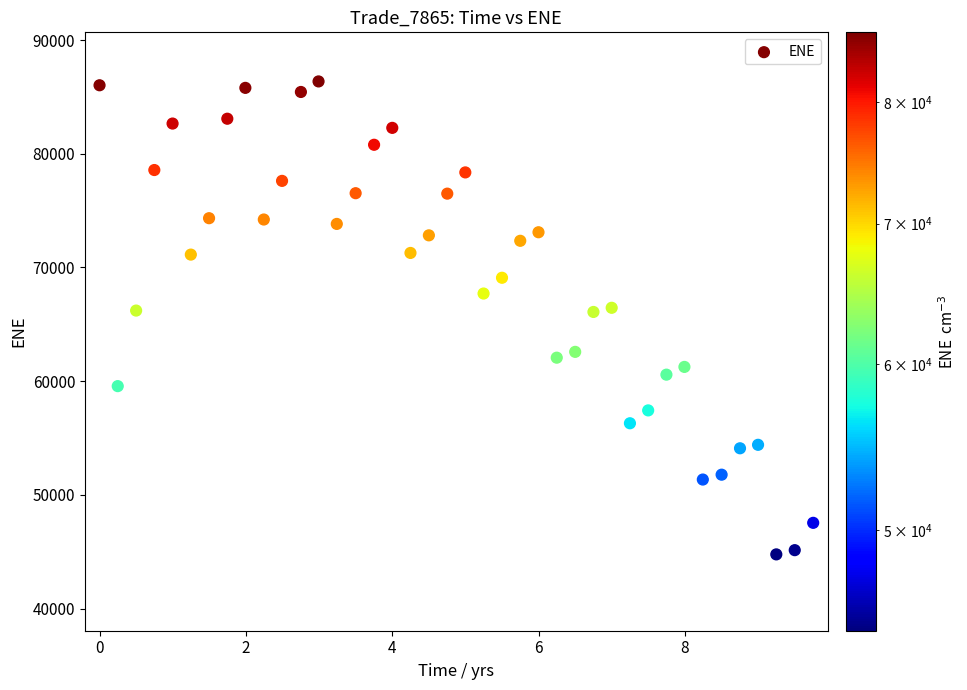

What is the range of Y values (max minus min)?

41602.0